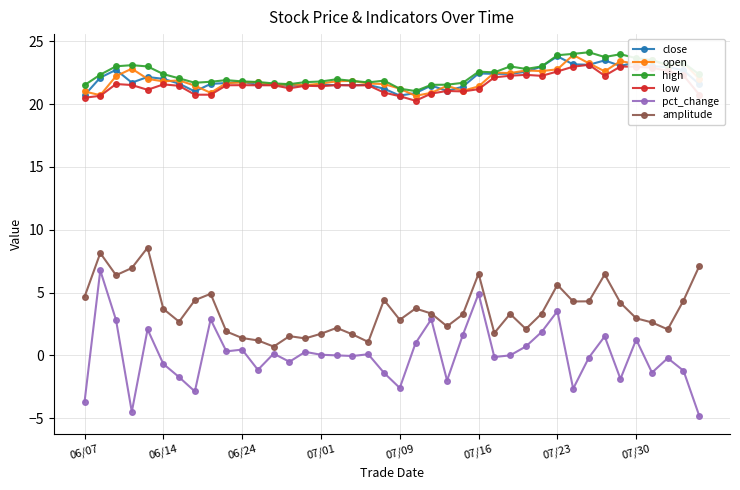

Which series has the widest spread of values?

pct_change